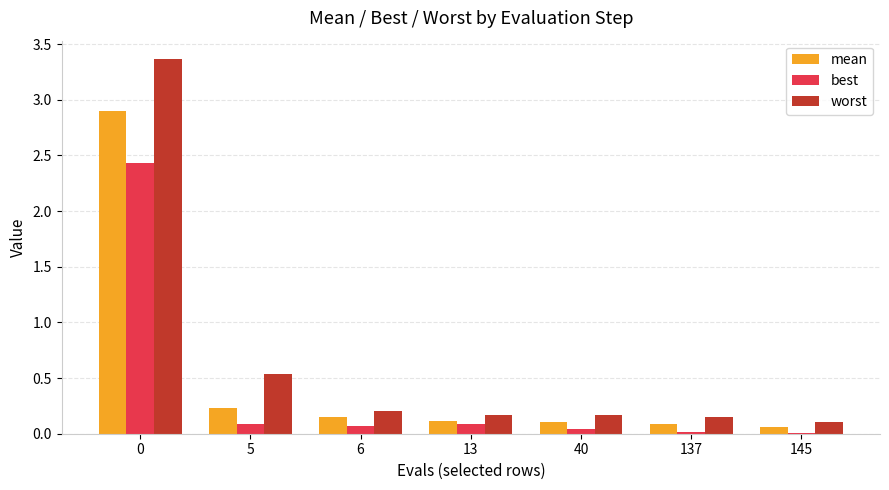

At which label is worst closest to 1?

5